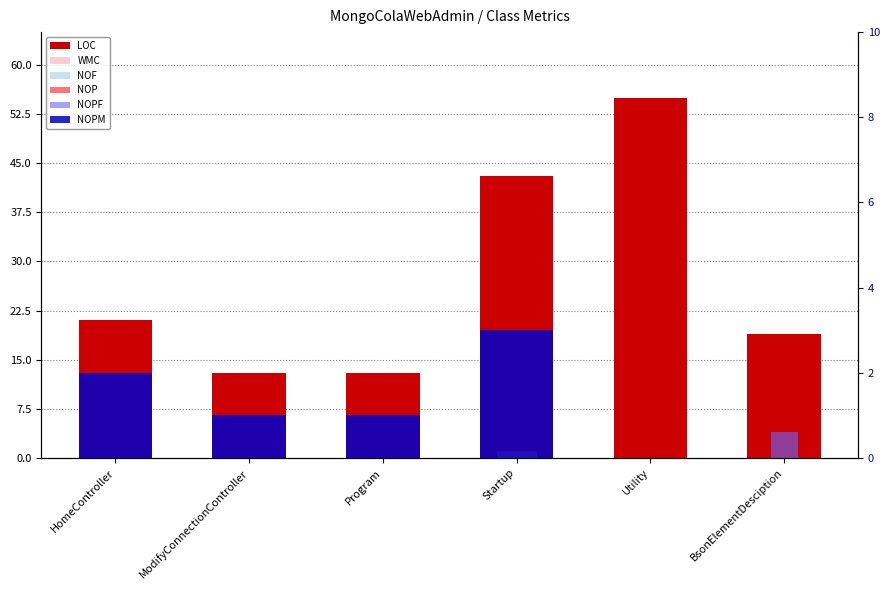

What is the greatest value displayed?

55